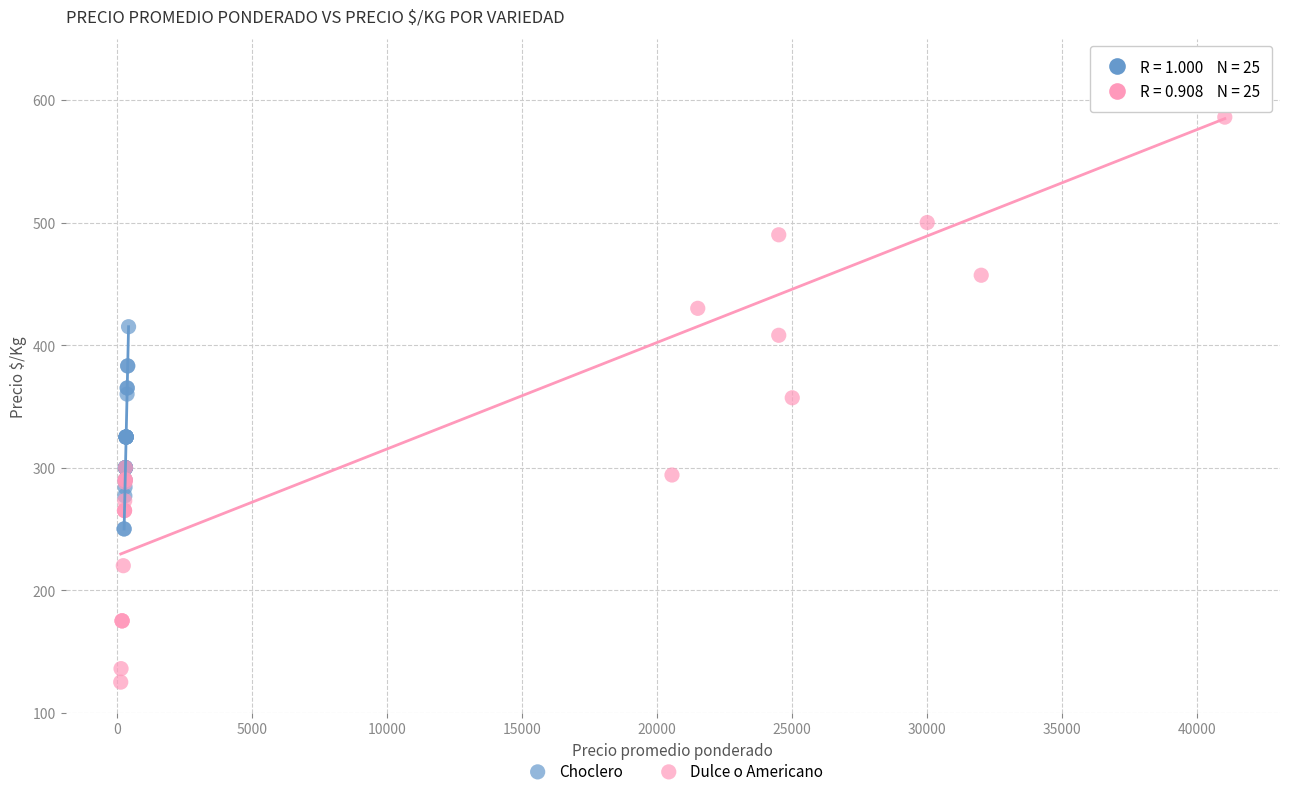

Which series has the widest spread of Y values?

Dulce o Americano